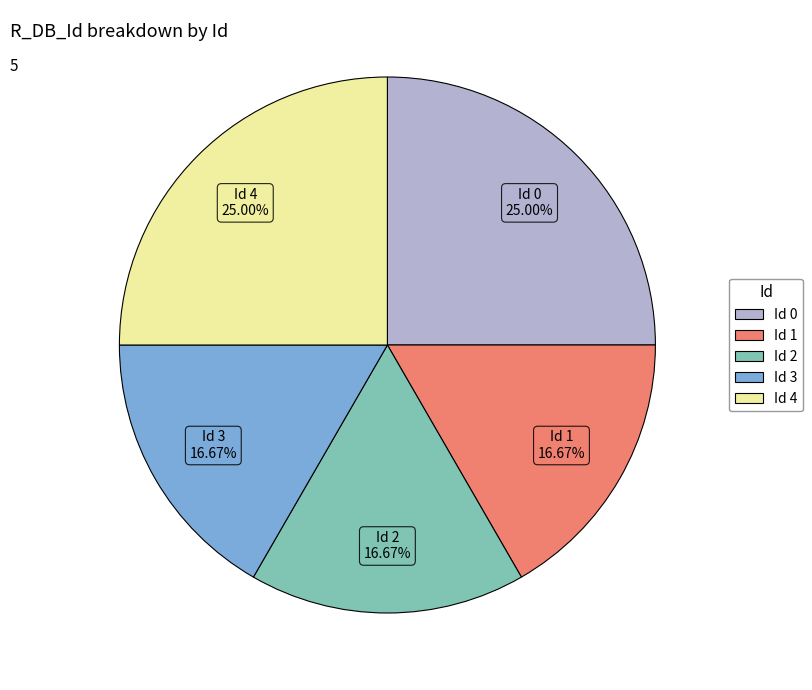

Is there any slice that represents more than half of the pie?

No